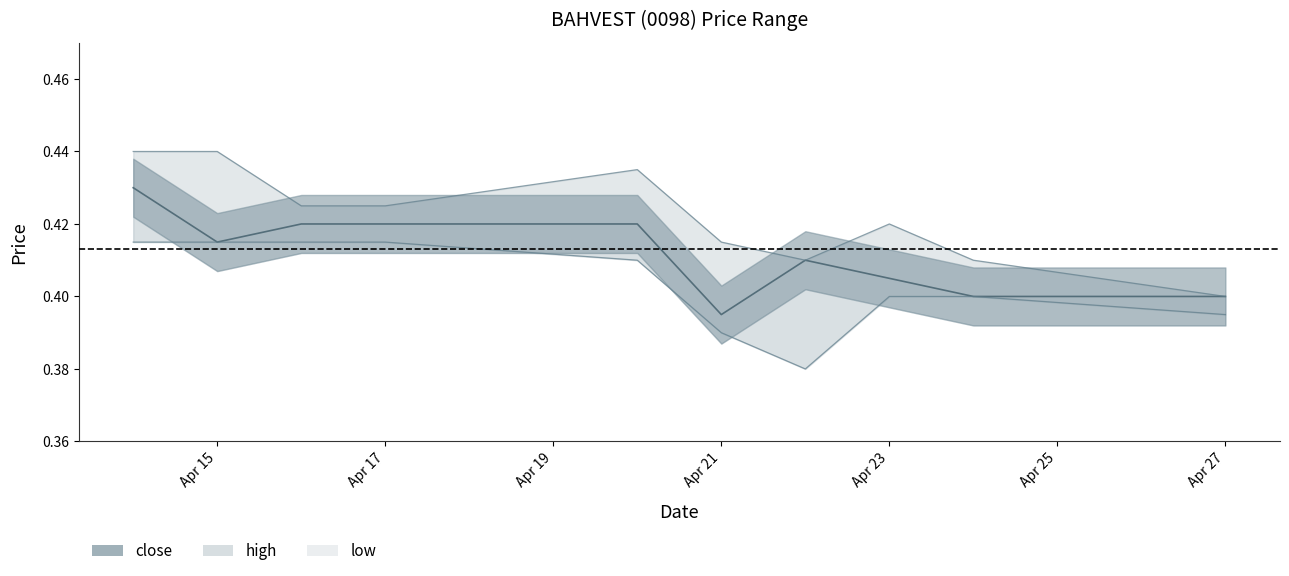

True or false: close has a value of 0.4 at 2020-04-14.

True